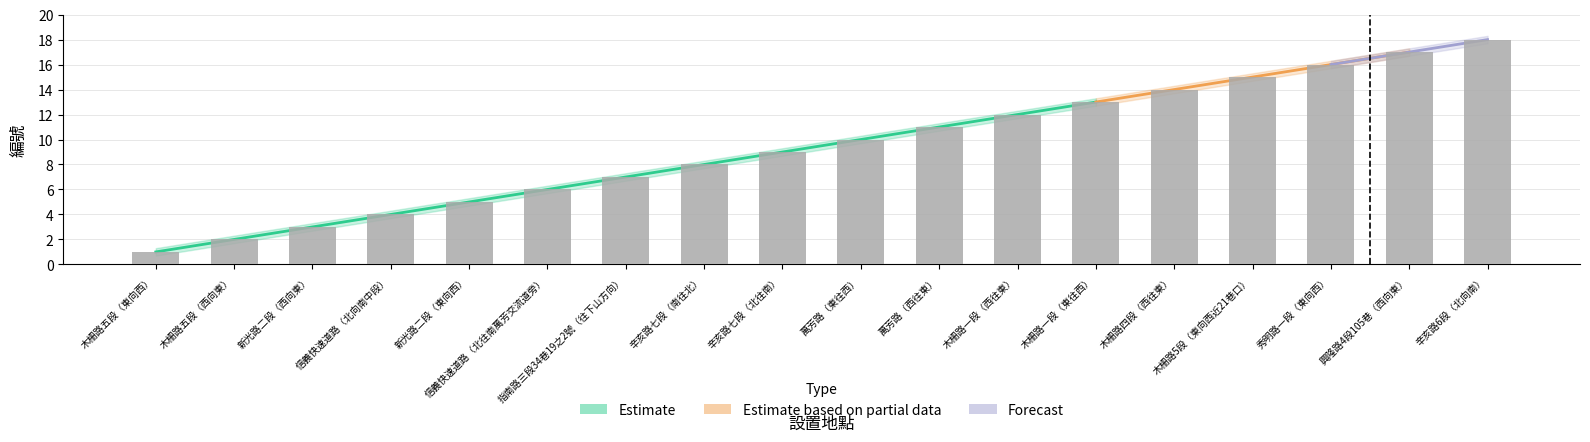

What is the label of the 13th bar from the left?

木柵路一段（東往西）